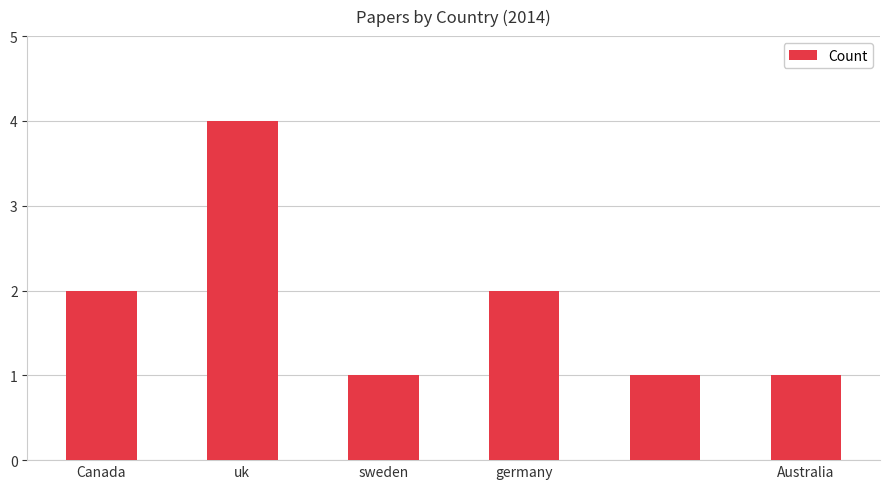

How many bars are there in total?

6